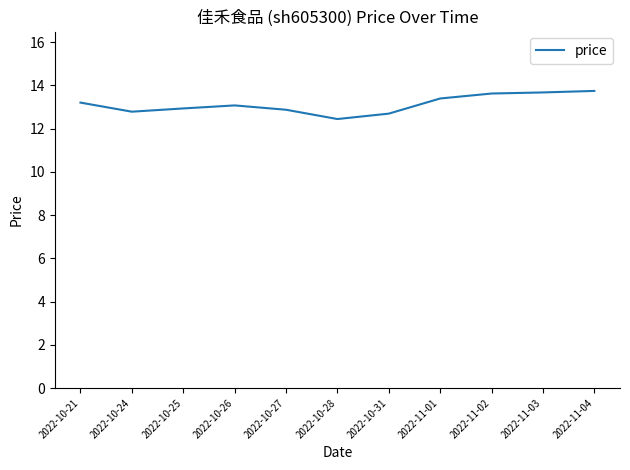

True or false: the data shows 12.8 at 2022-10-24.

True